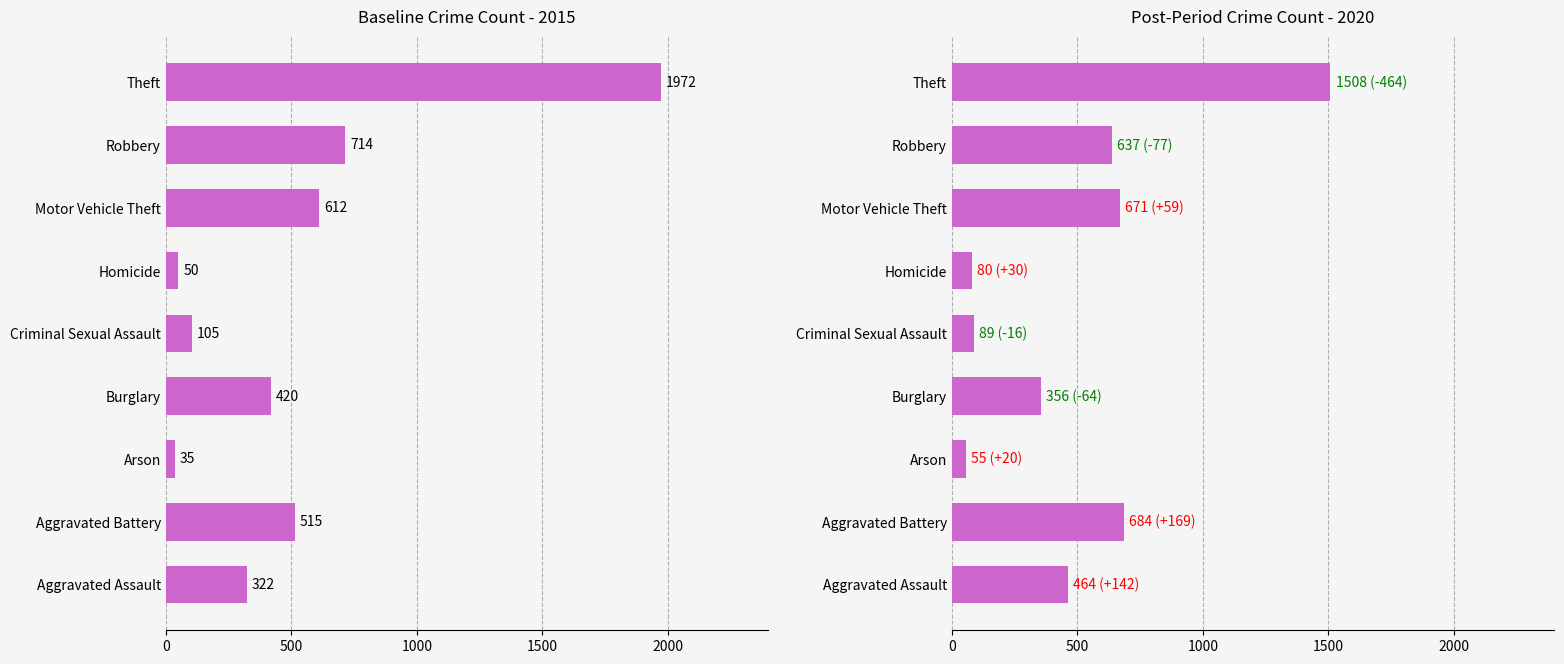

Which series has the largest range (max minus min)?

2015